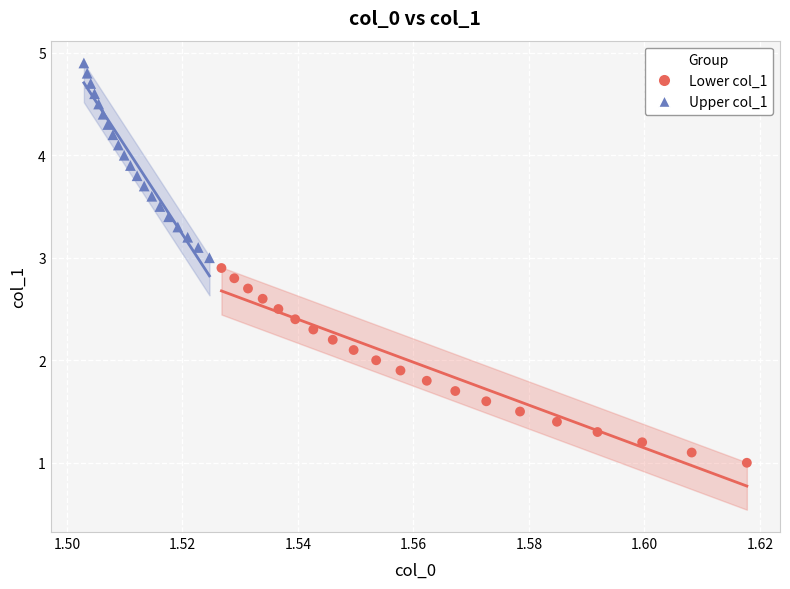

Which series contains the highest Y value?

Upper col_1